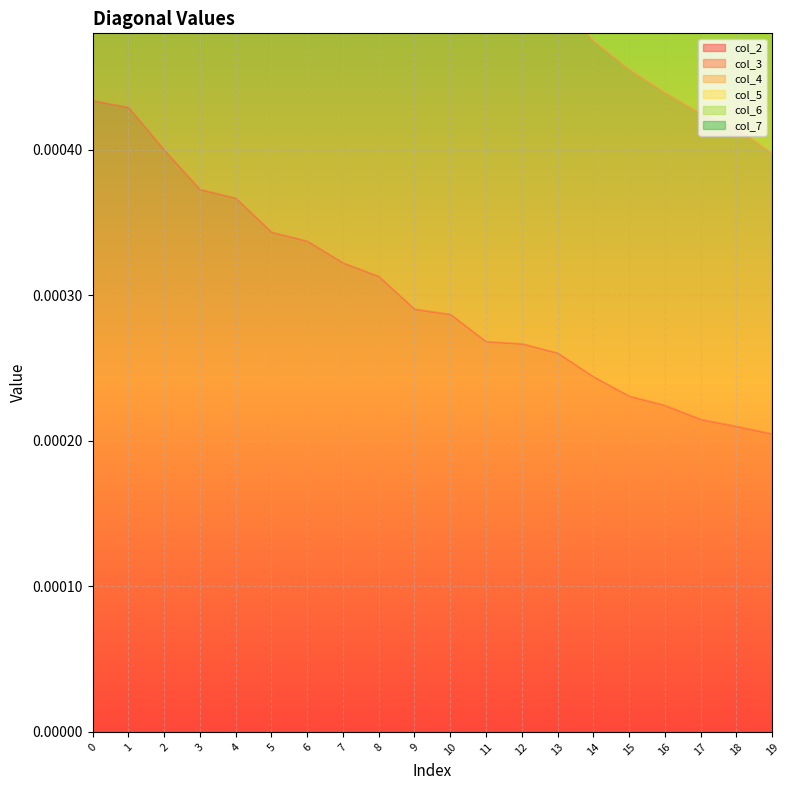

List the series in order of their overall mean, highest first.

col_2, col_3, col_4, col_5, col_6, col_7